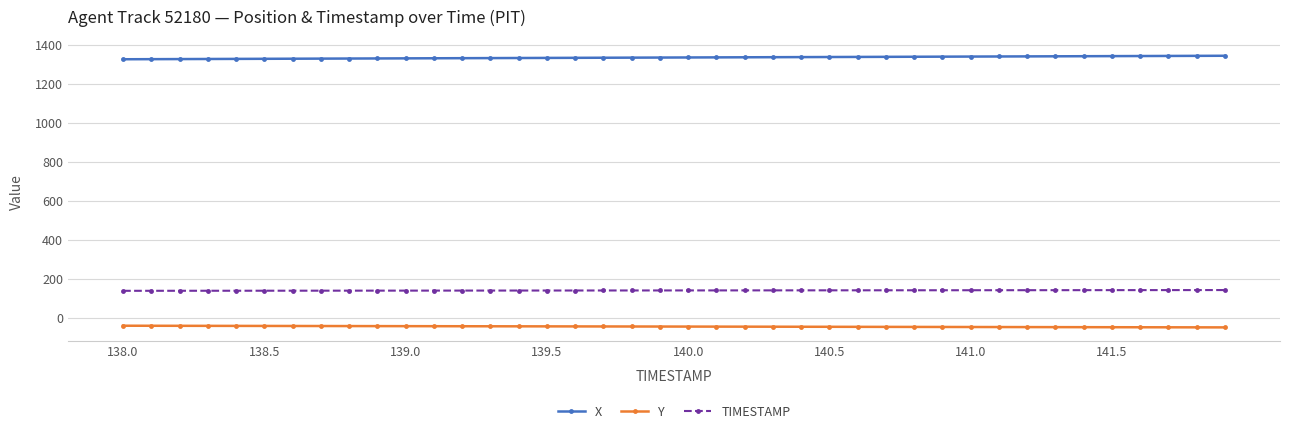

True or false: TIMESTAMP and X cross at least once.

False